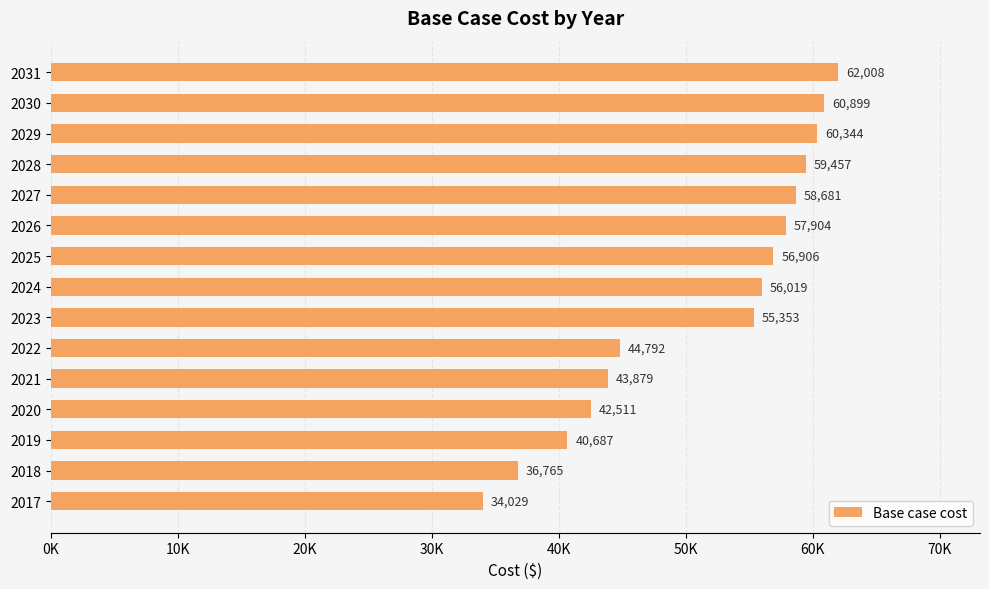

Are the bars horizontal?

Yes